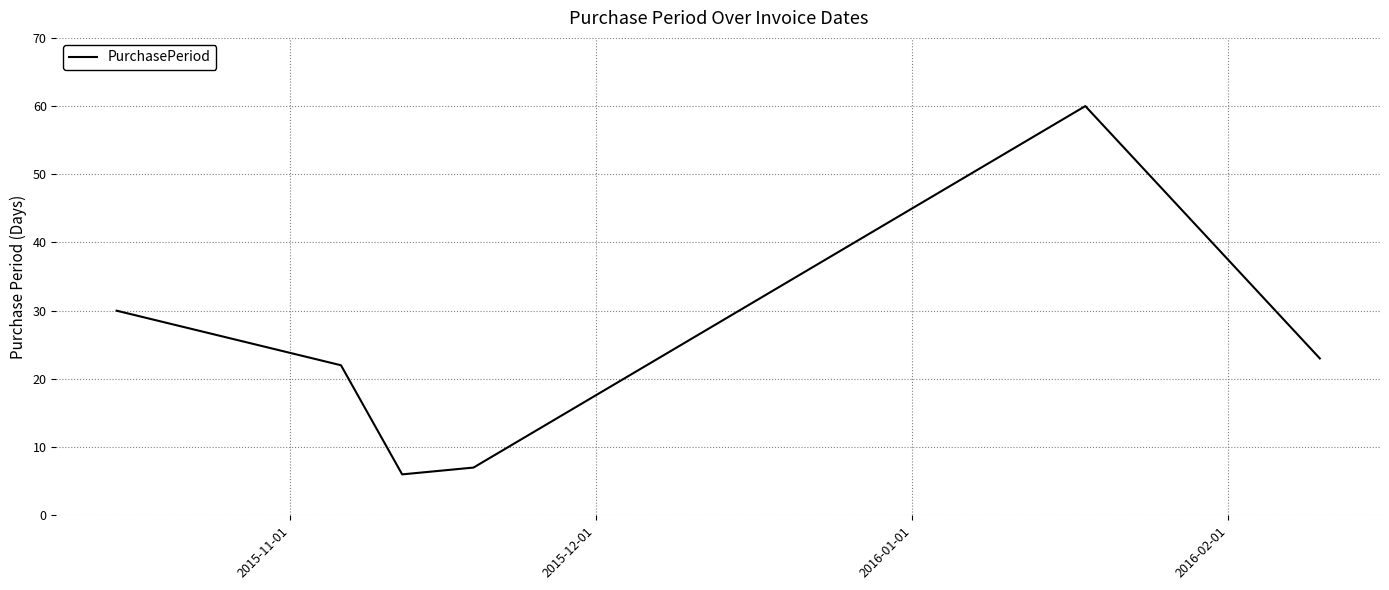

True or false: the data has more than 2 interior local peaks.

False